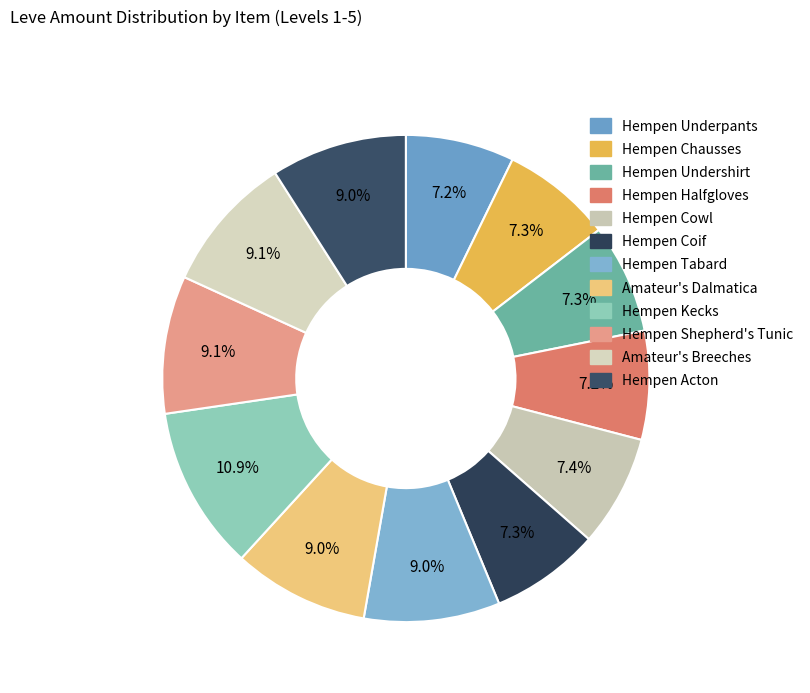

What is the ratio of the value at Hempen Kecks to the value at Hempen Tabard?

1.2